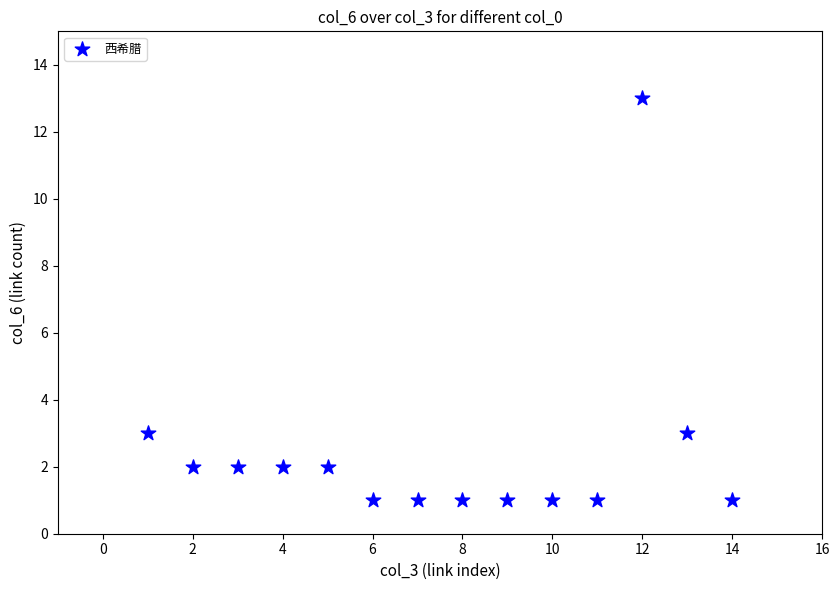

What is the range of X values (max minus min)?

13